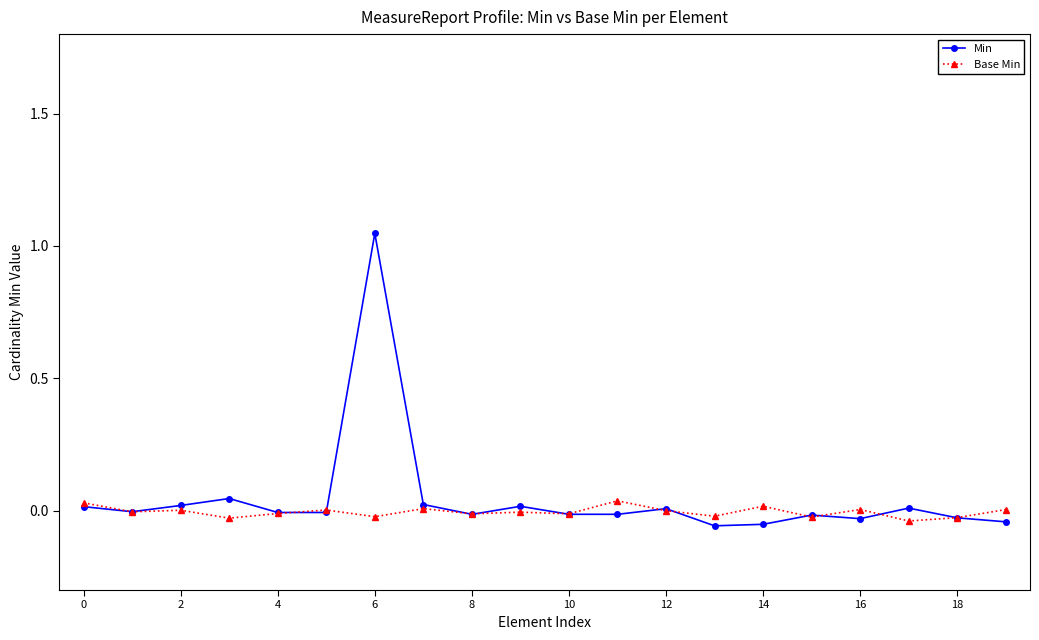

Rank the series by their average value, from highest to lowest.

Min, Base Min